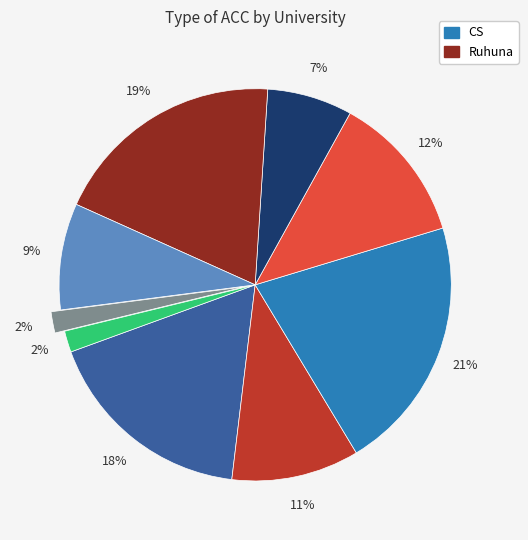

To the nearest percent, what is the difference between the largest and smallest slice percentages?

19%